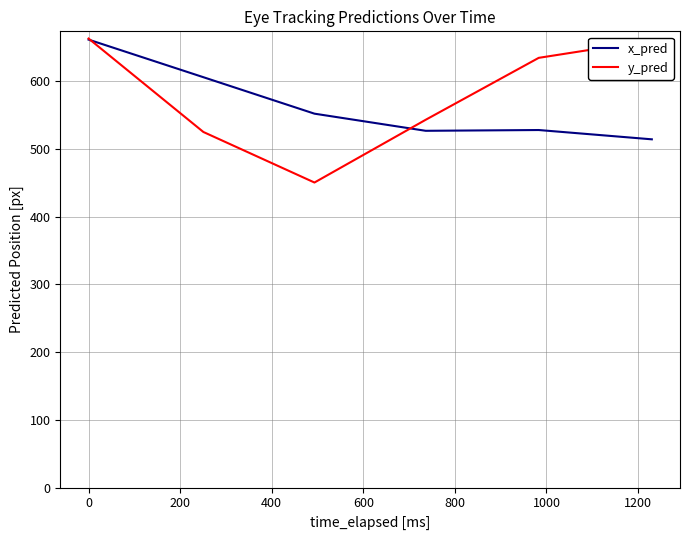

What is the highest value of the x_pred series?

661.3